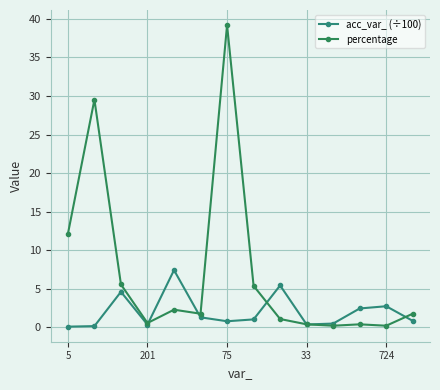

What is the maximum value for acc_var_ (÷100)?

7.4